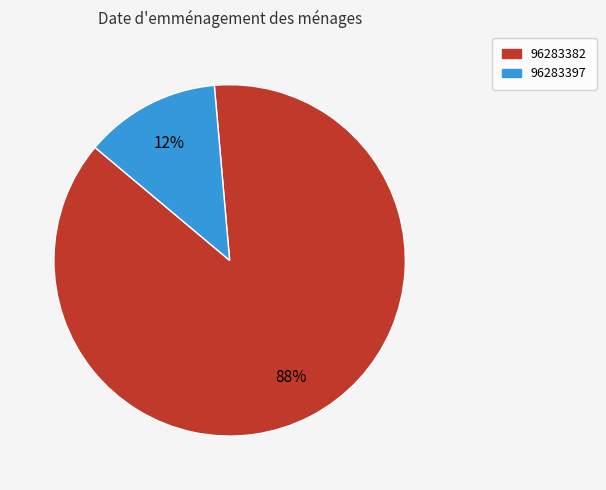

Is the sum of 96283397 and 96283382 greater than half?

Yes